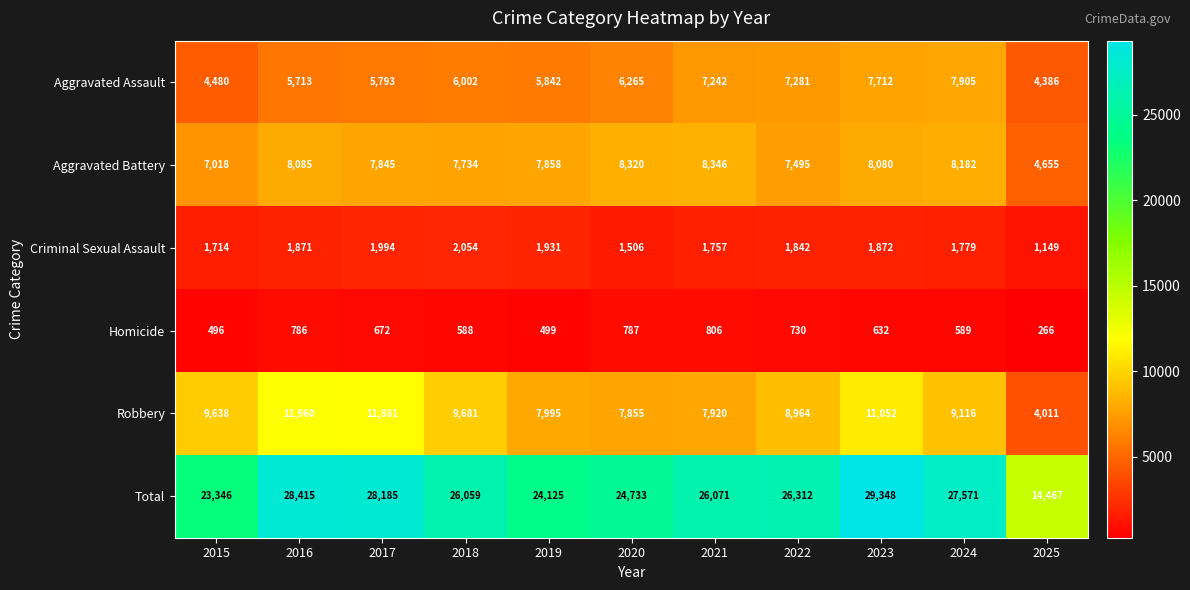

What is the minimum value shown in the chart?

266